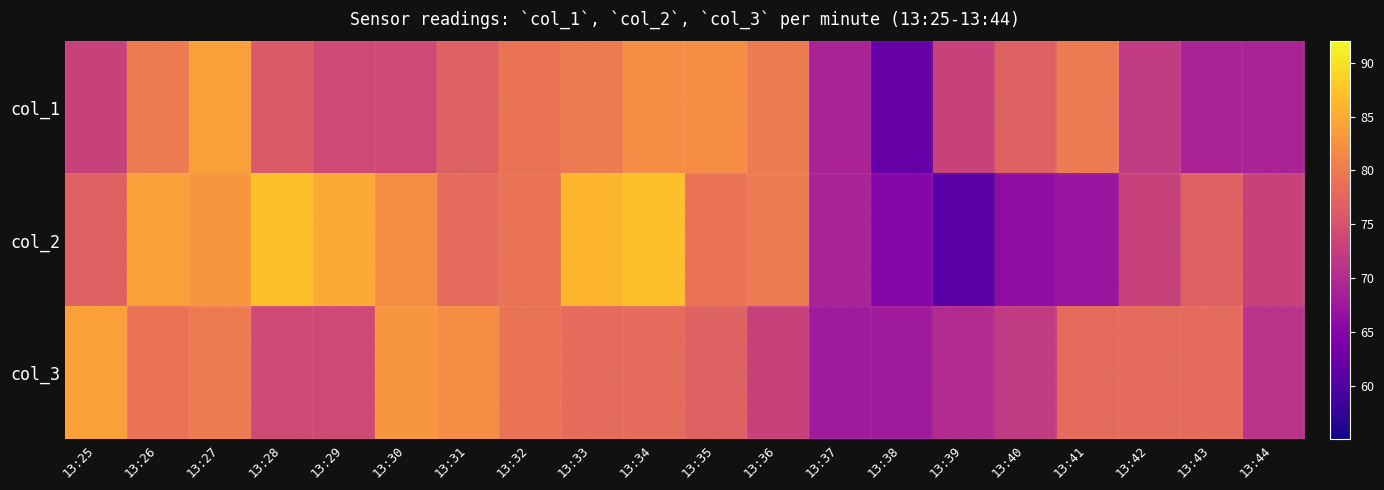

Between 13:43 and 13:38, which is larger?

13:43